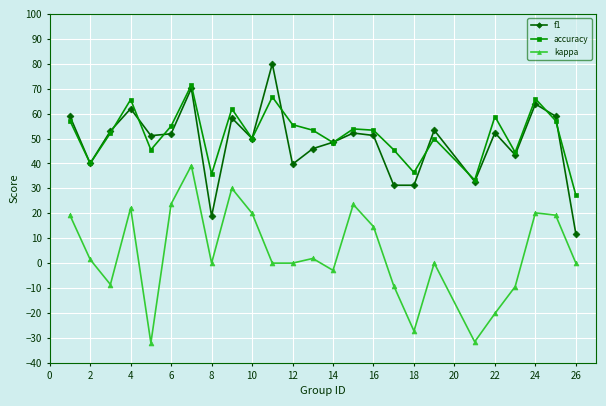

What is the difference between the second highest and minimum values in the f1 series?

58.5